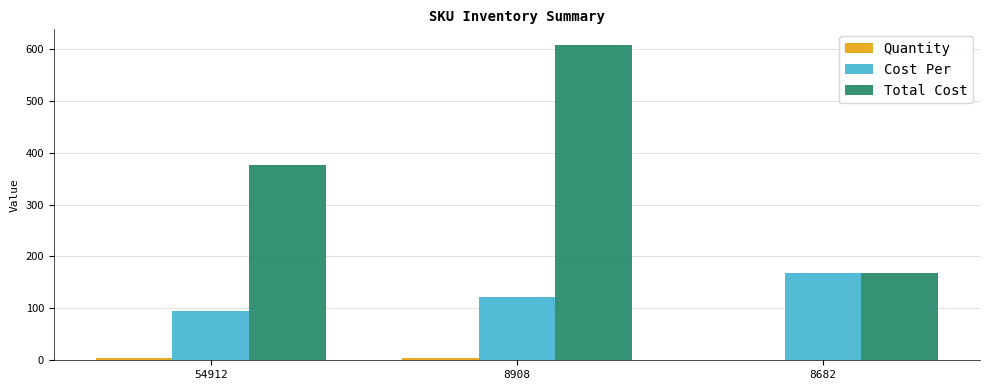

Are the bars horizontal?

No